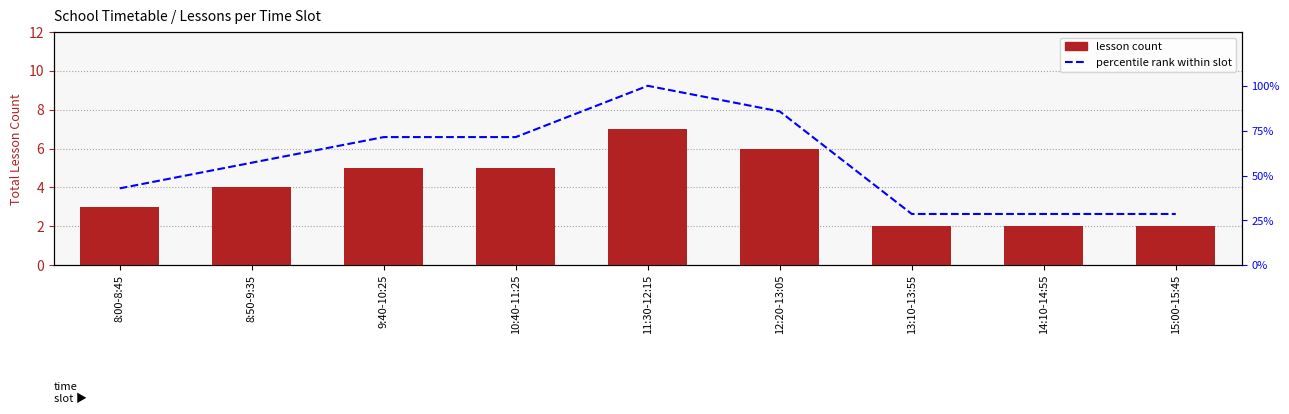

Reading left to right, transcribe all the data shown in this chart.

lesson count: 8:00-8:45=3.0	8:50-9:35=4.0	9:40-10:25=5.0	10:40-11:25=5.0	11:30-12:15=7.0	12:20-13:05=6.0	13:10-13:55=2.0	14:10-14:55=2.0	15:00-15:45=2.0
percentile rank within slot: 8:00-8:45=42.9	8:50-9:35=57.1	9:40-10:25=71.4	10:40-11:25=71.4	11:30-12:15=100.0	12:20-13:05=85.7	13:10-13:55=28.6	14:10-14:55=28.6	15:00-15:45=28.6